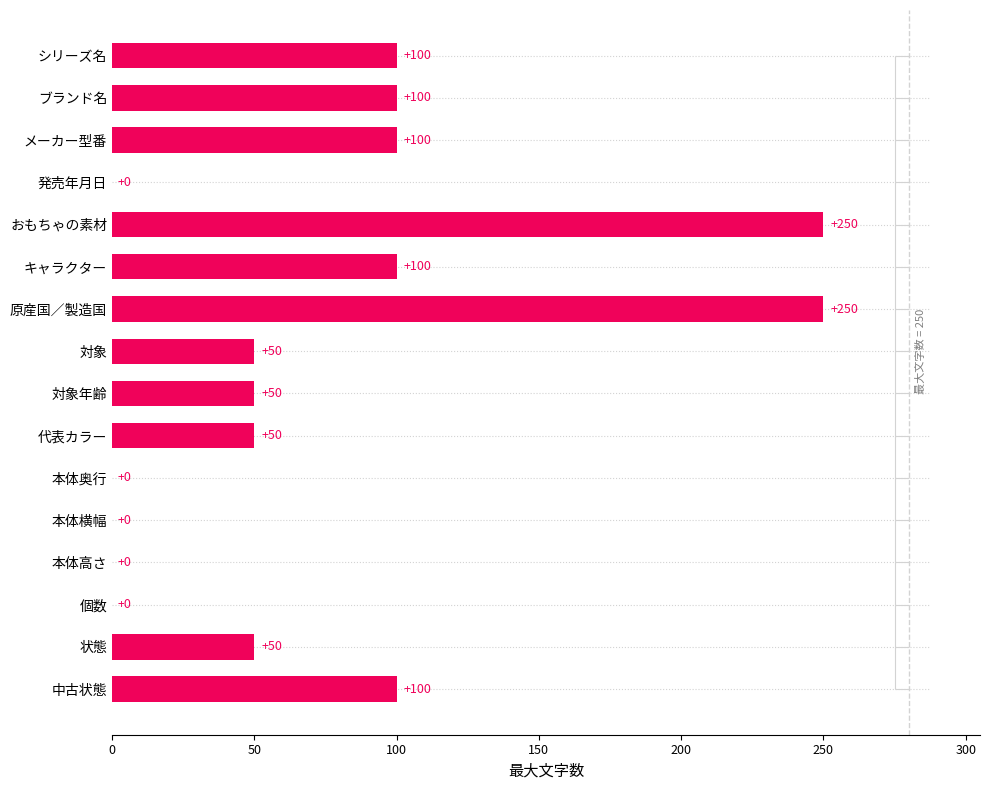

Count the values in the range 0 to 100.

14